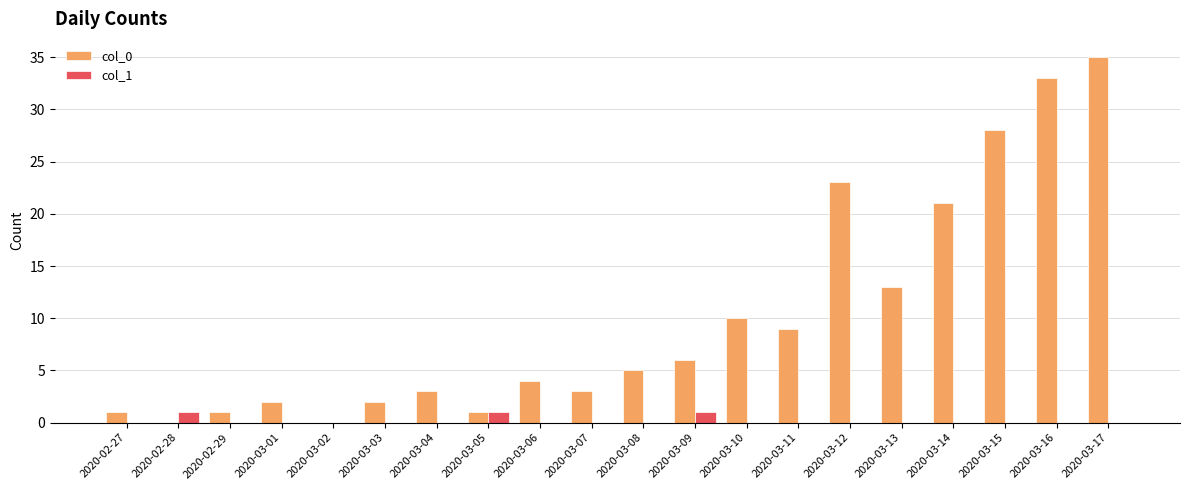

The col_1 series shows 0 at 2020-03-08. True or false?

True